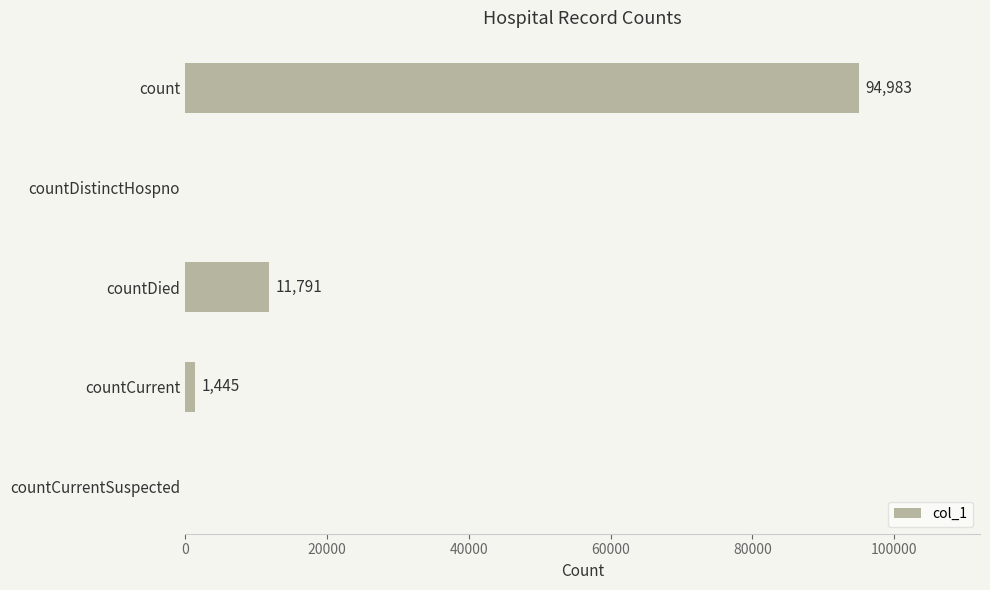

Approximately how many times larger is the value at count compared to countDied?

8.1